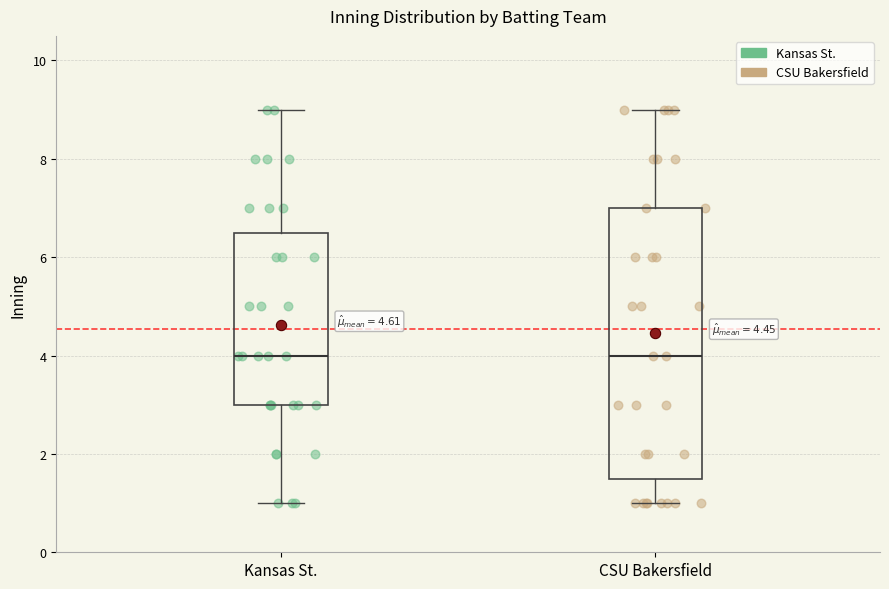

Reading left to right, read every box against the y-axis: the position of its median line, the range the box covers, and the ends of its whiskers. The values are not printed on the chart, so give them approximately, as read against the axis.

Kansas St.: median 4.0, box 3.0 to 6.6, whiskers 1.0 to 9.0
CSU Bakersfield: median 4.0, box 1.6 to 7.0, whiskers 1.0 to 9.0